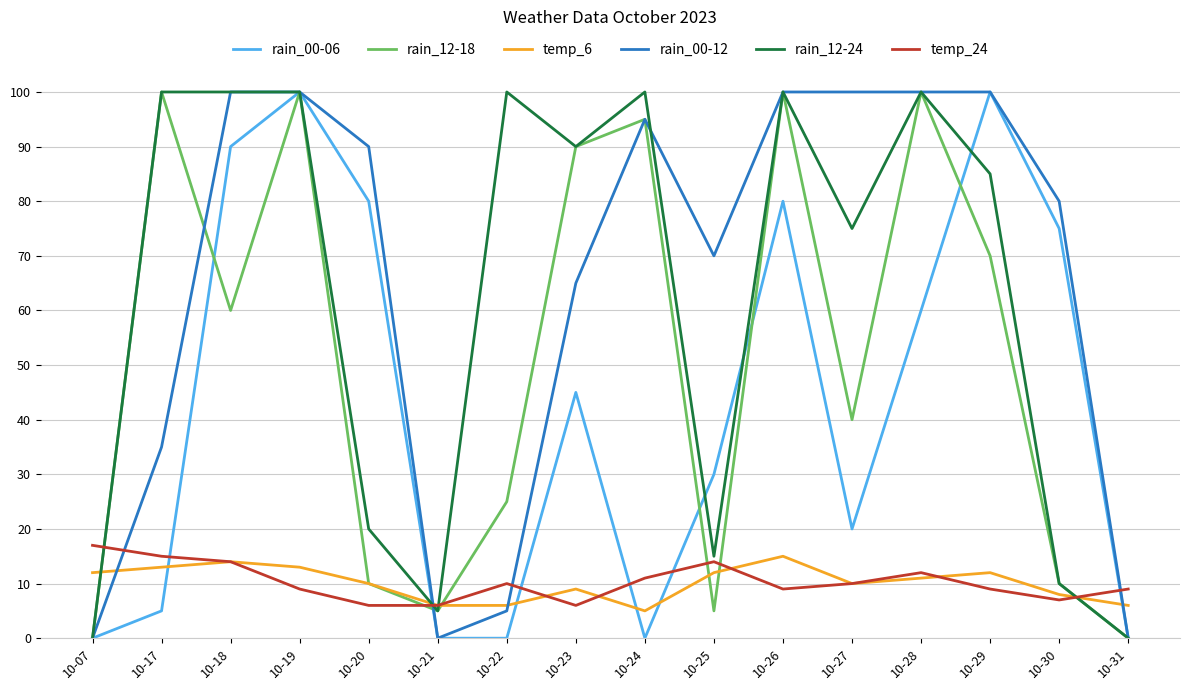

Reading right to left, what are all the values shown in this chart?

rain_00-06: 0	75	100	60	20	80	30	0	45	0	0	80	100	90	5	0
rain_12-18: 0	10	70	100	40	100	5	95	90	25	5	10	100	60	100	0
temp_6: 6	8	12	11	10	15	12	5	9	6	6	10	13	14	13	12
rain_00-12: 0	80	100	100	100	100	70	95	65	5	0	90	100	100	35	0
rain_12-24: 0	10	85	100	75	100	15	100	90	100	5	20	100	100	100	0
temp_24: 9	7	9	12	10	9	14	11	6	10	6	6	9	14	15	17